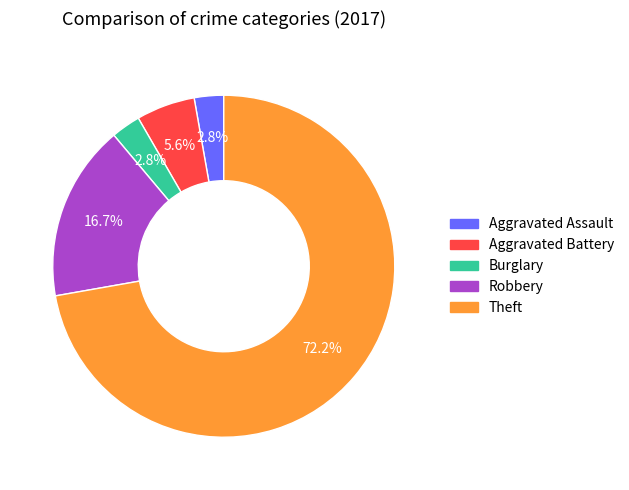

Combined, do Aggravated Assault and Burglary account for over 50%?

No